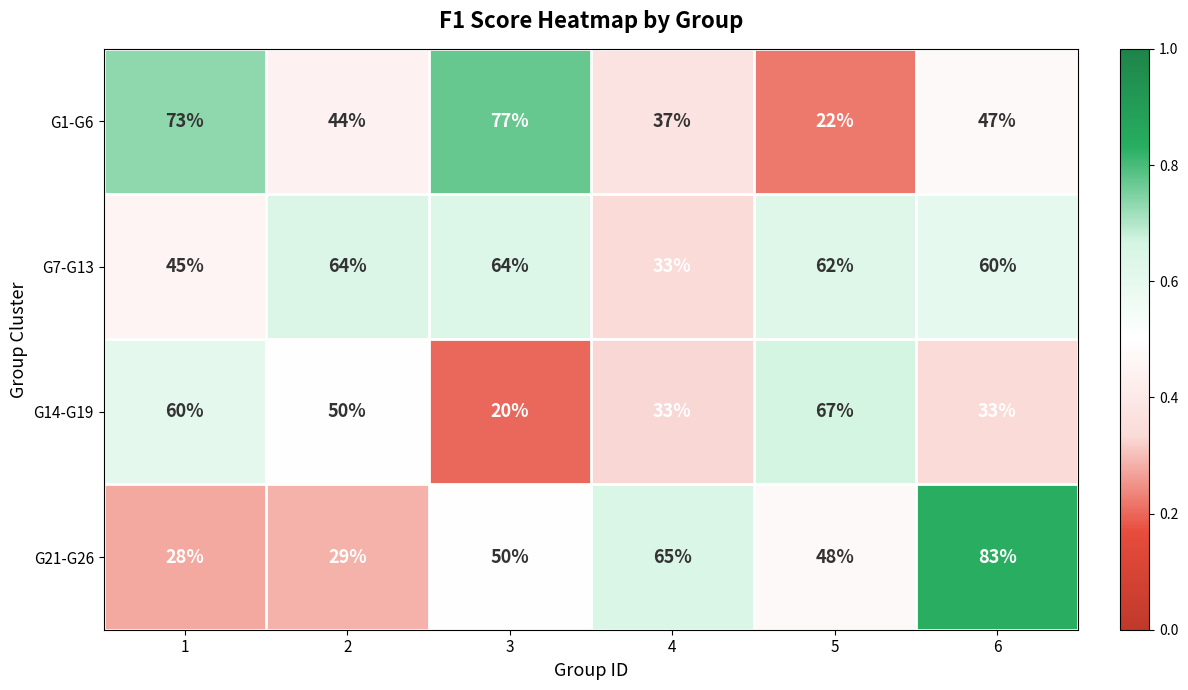

What is the approximate value of G21-G26 at 3, to the nearest 10?

50